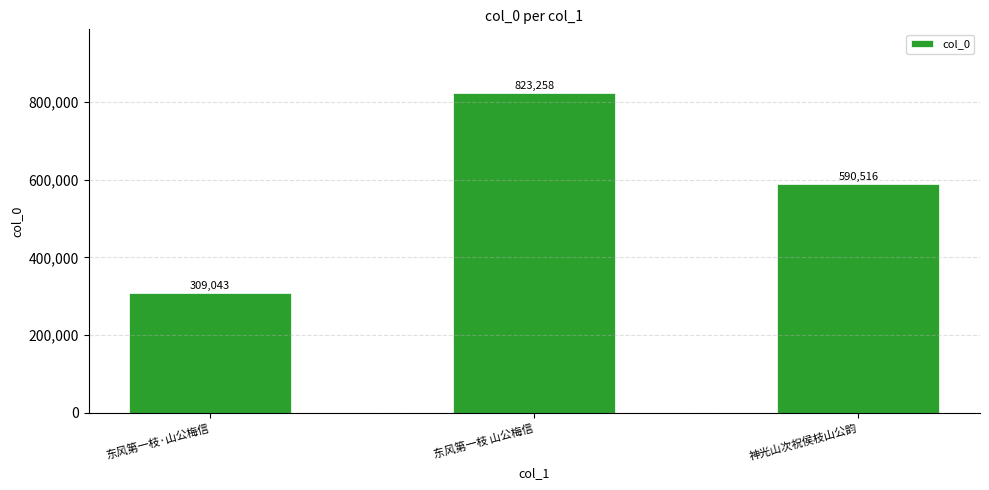

At which label is the value closest to 566150?

神光山次祝侯枝山公韵